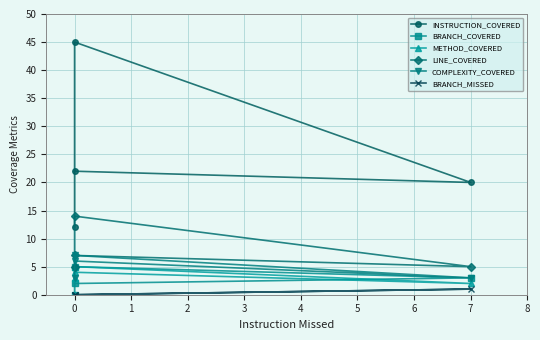

What is the greatest value displayed?

45